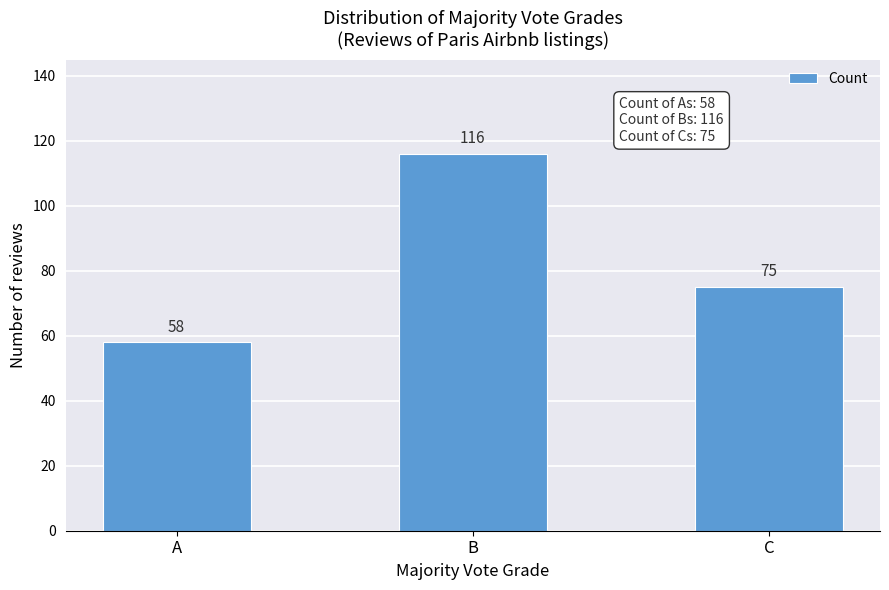

Reading left to right, extract all data points from this chart.

A=58	B=116	C=75